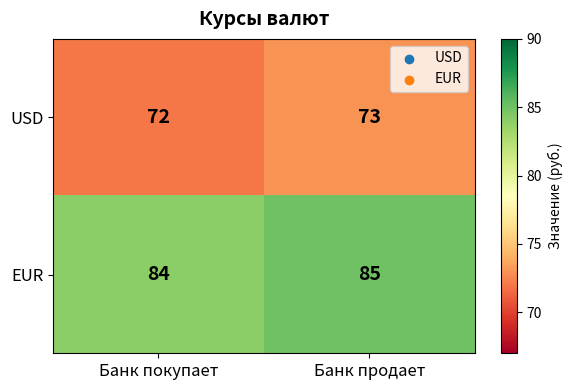

What is the sum of the EUR values at Банк продает and Банк покупает?

169